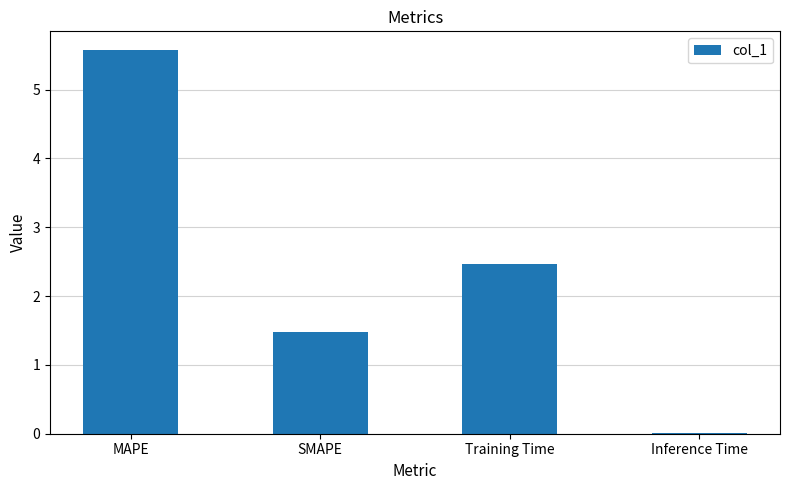

What is the change in value from MAPE to Inference Time?

-5.6